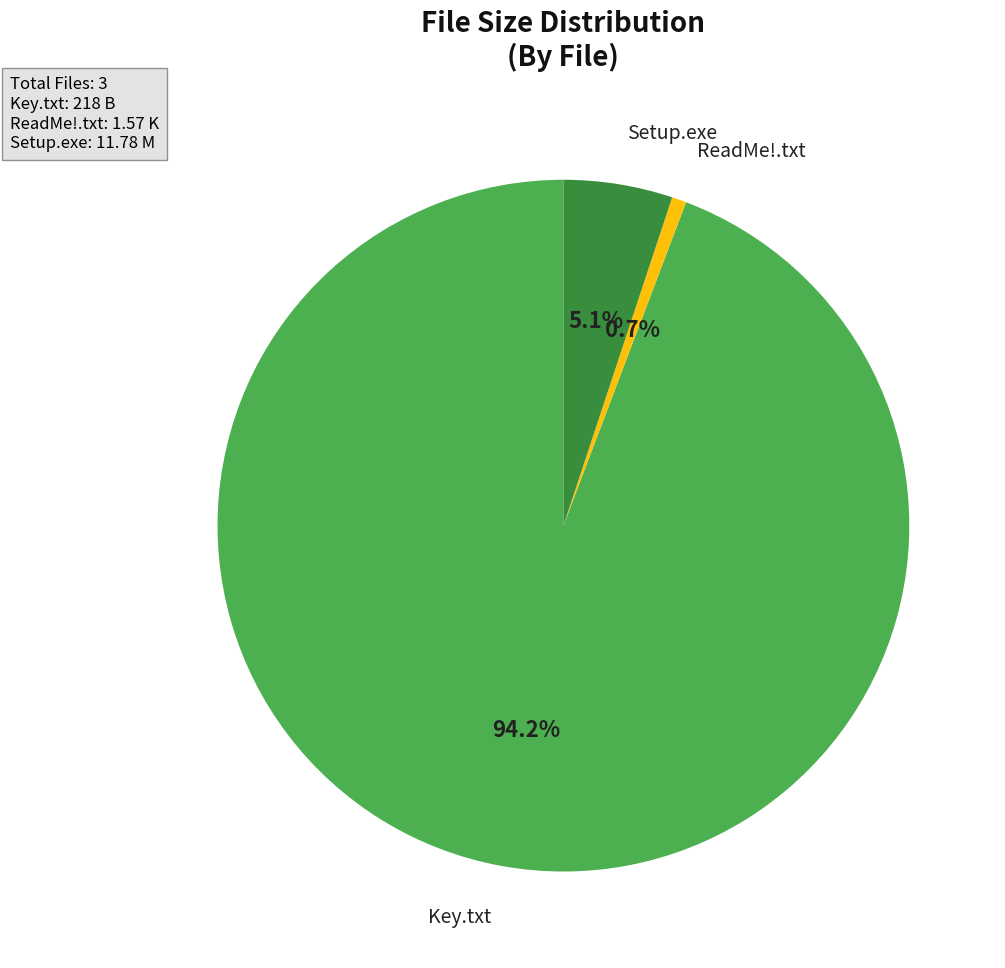

Is there a majority slice in this chart?

Yes